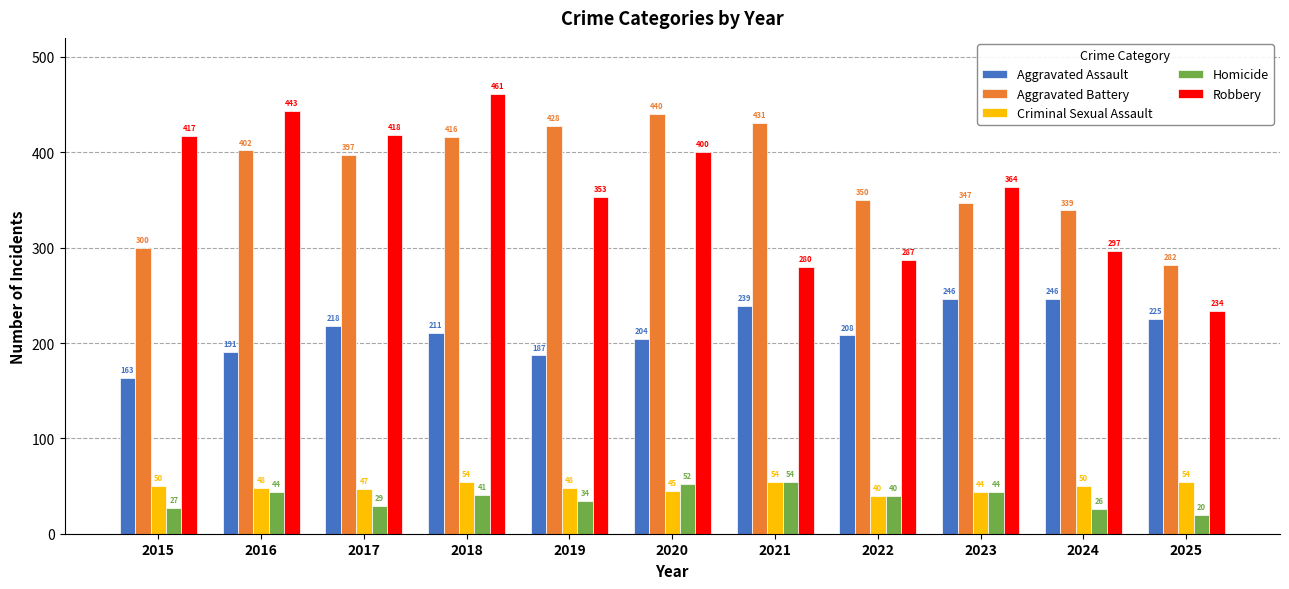

What is the sum of all Homicide values?

411